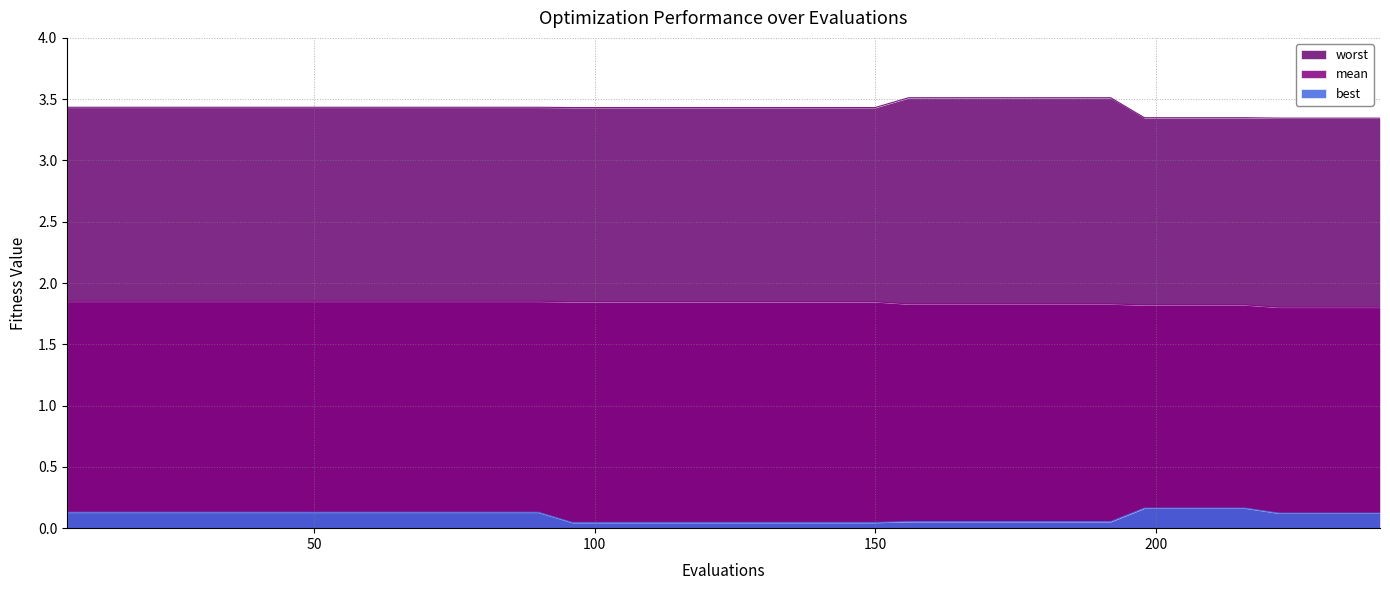

Reading left to right, what are all the values shown in this chart?

mean: 6=1.9	12=1.9	18=1.9	24=1.9	30=1.9	36=1.9	42=1.9	48=1.9	54=1.9	60=1.9	66=1.9	72=1.9	78=1.9	84=1.9	90=1.9	96=1.8	102=1.8	108=1.8	114=1.8	120=1.8	126=1.8	132=1.8	138=1.8	144=1.8	150=1.8	156=1.8	162=1.8	168=1.8	174=1.8	180=1.8	186=1.8	192=1.8	198=1.8	204=1.8	210=1.8	216=1.8	222=1.8	228=1.8	234=1.8	240=1.8
best: 6=0.1	12=0.1	18=0.1	24=0.1	30=0.1	36=0.1	42=0.1	48=0.1	54=0.1	60=0.1	66=0.1	72=0.1	78=0.1	84=0.1	90=0.1	96=0.0	102=0.0	108=0.0	114=0.0	120=0.0	126=0.0	132=0.0	138=0.0	144=0.0	150=0.0	156=0.1	162=0.1	168=0.1	174=0.1	180=0.1	186=0.1	192=0.1	198=0.2	204=0.2	210=0.2	216=0.2	222=0.1	228=0.1	234=0.1	240=0.1
worst: 6=3.4	12=3.4	18=3.4	24=3.4	30=3.4	36=3.4	42=3.4	48=3.4	54=3.4	60=3.4	66=3.4	72=3.4	78=3.4	84=3.4	90=3.4	96=3.4	102=3.4	108=3.4	114=3.4	120=3.4	126=3.4	132=3.4	138=3.4	144=3.4	150=3.4	156=3.5	162=3.5	168=3.5	174=3.5	180=3.5	186=3.5	192=3.5	198=3.3	204=3.3	210=3.3	216=3.3	222=3.3	228=3.3	234=3.3	240=3.3